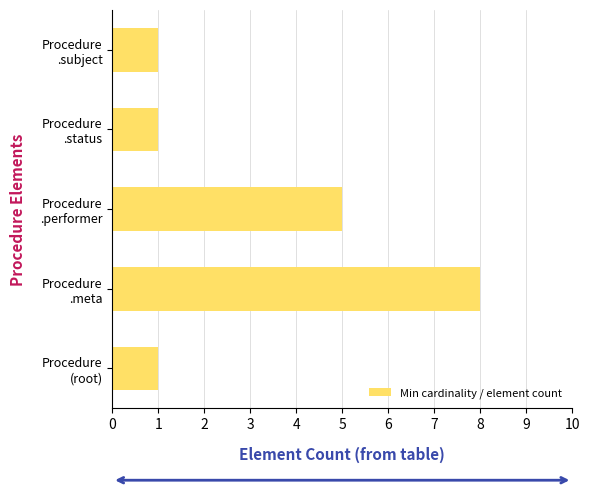

Are the bars grouped side by side (vs. stacked)?

No